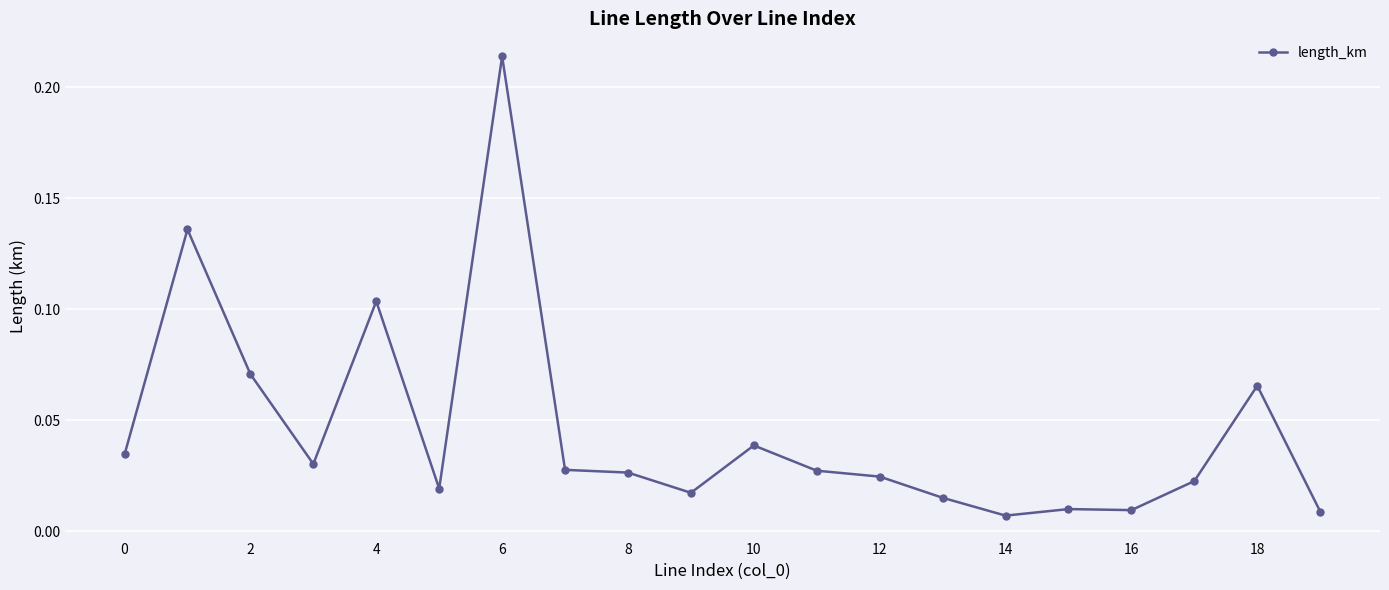

Does the chart display data point markers on the line(s)?

Yes